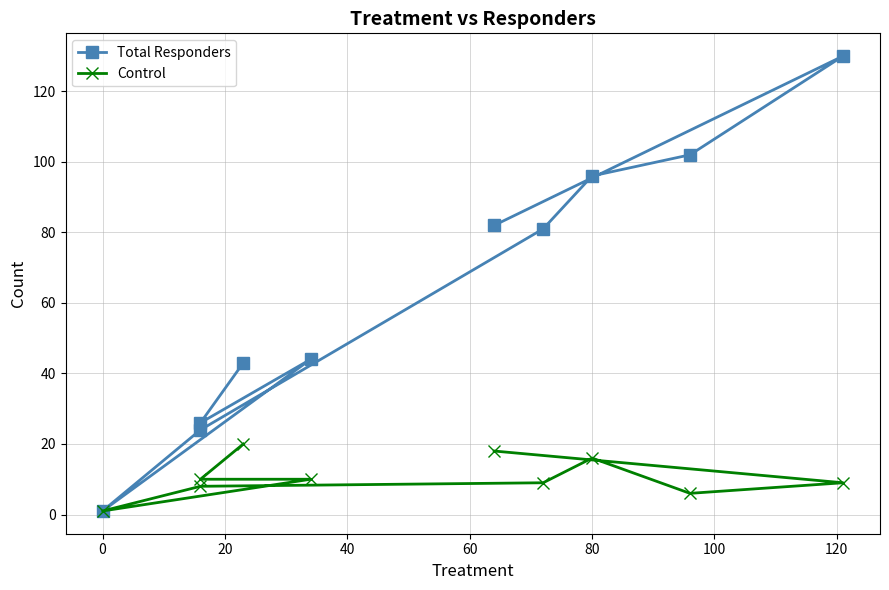

At how many categories does at least one series exceed 65?

5